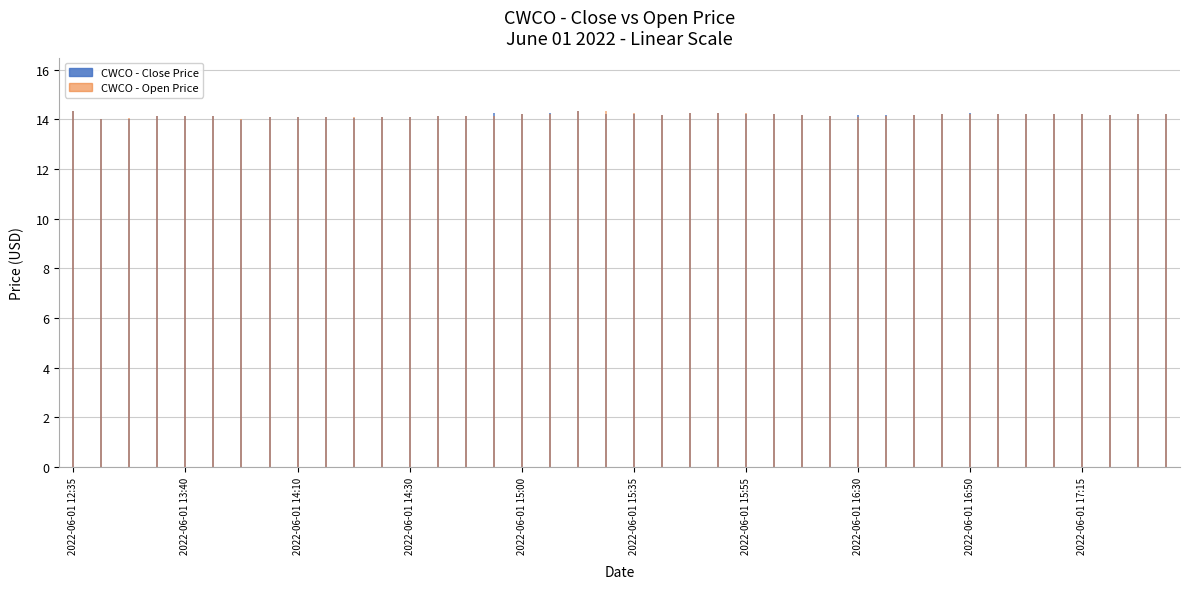

At which category is the sum across all series the highest?

2022-06-01 12:35